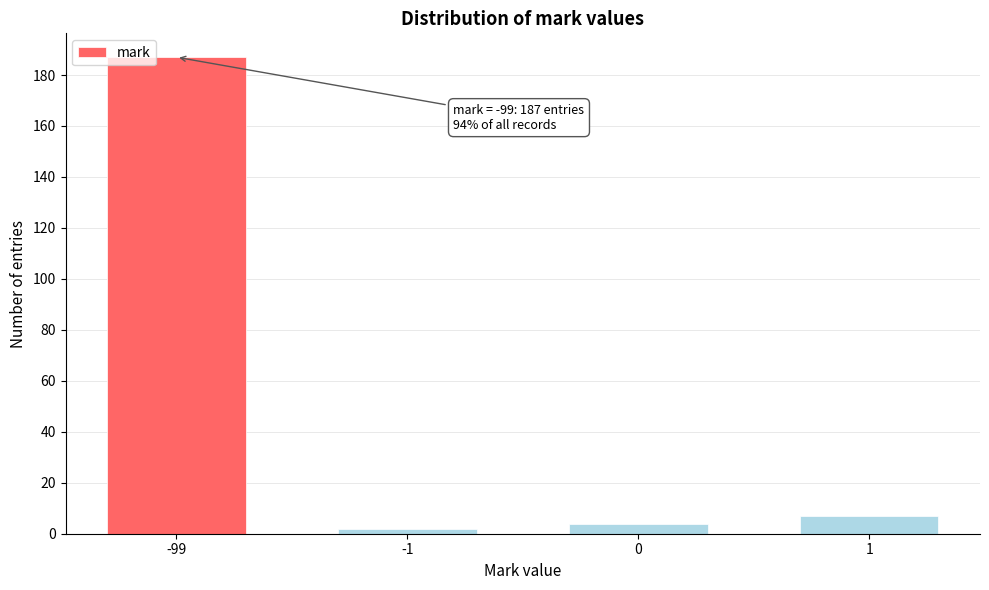

Reading left to right, transcribe all the data shown in this chart.

187	2	4	7